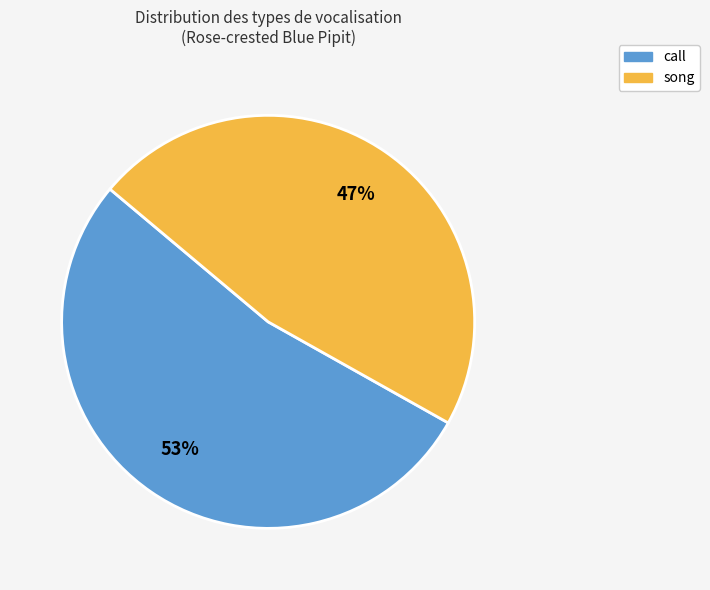

Do call and song together represent more than half of the pie?

Yes